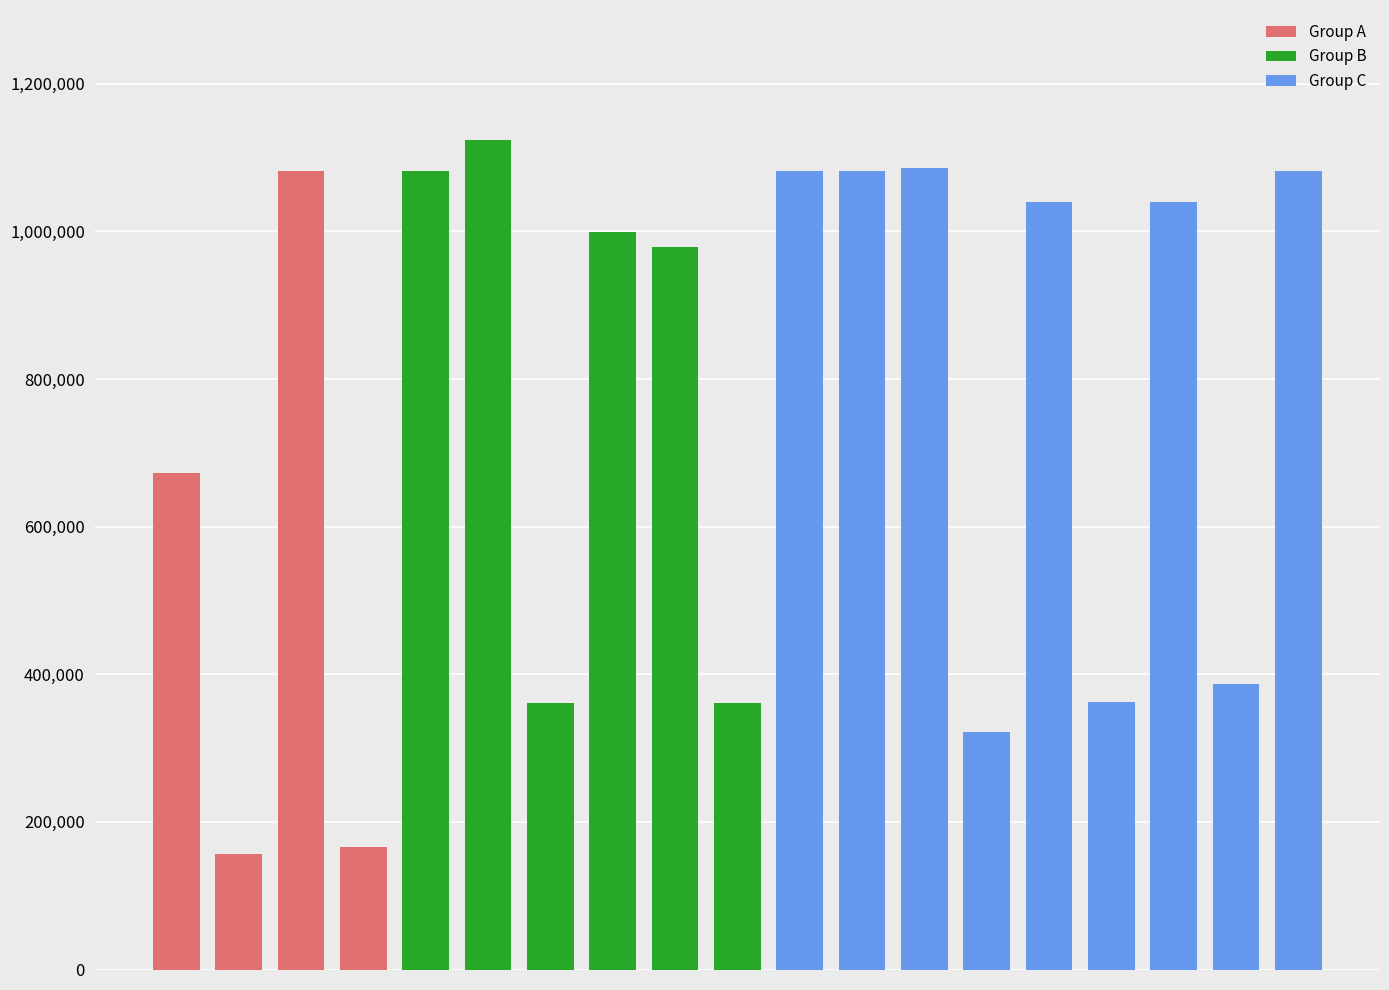

What is the difference between the maximum and minimum values in the Group A series?

925539